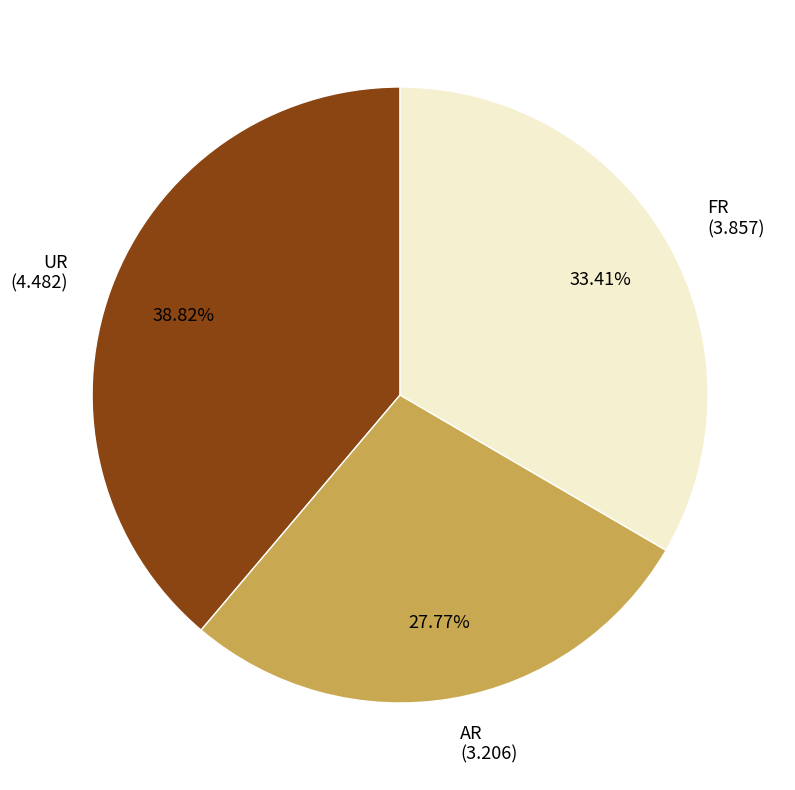

How many slices are in this pie chart?

3